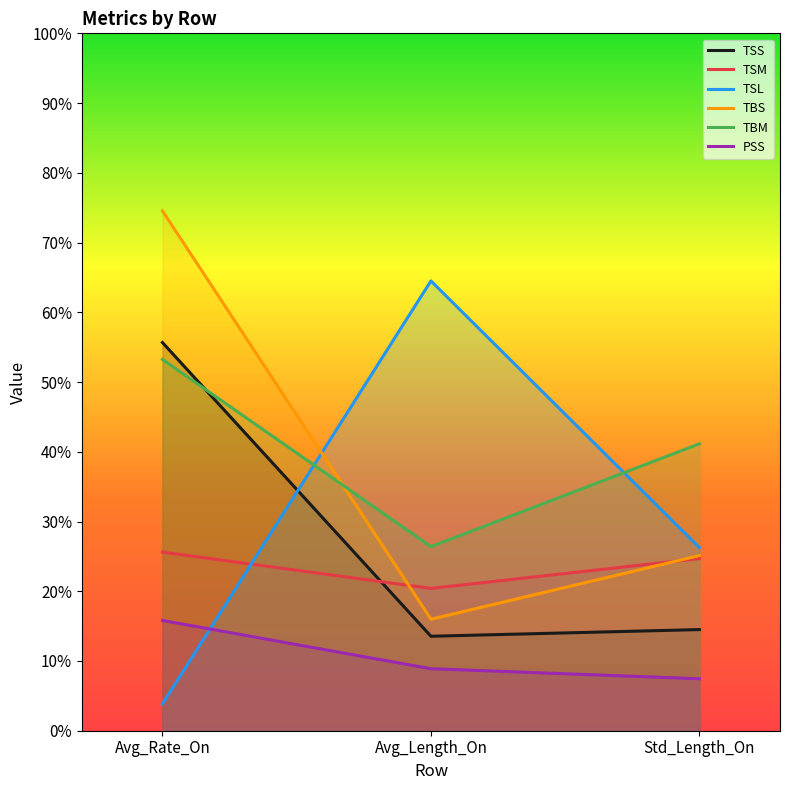

The TBM series shows 10.2 at Avg_Length_On. True or false?

False